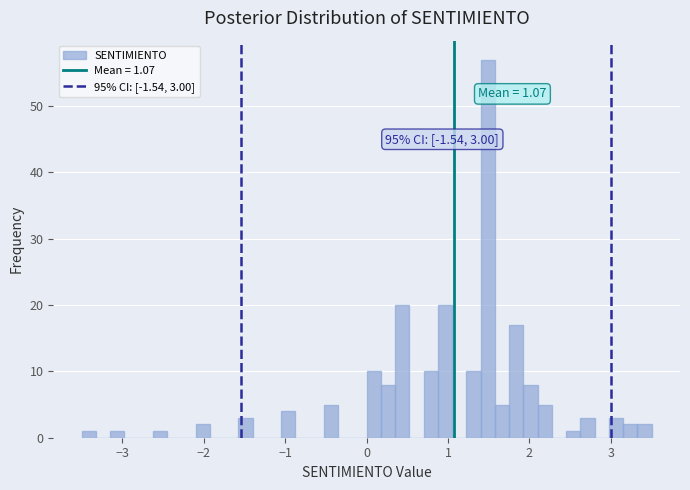

Read against the x-axis, roughly where is the centre of the tallest bar?

1.5